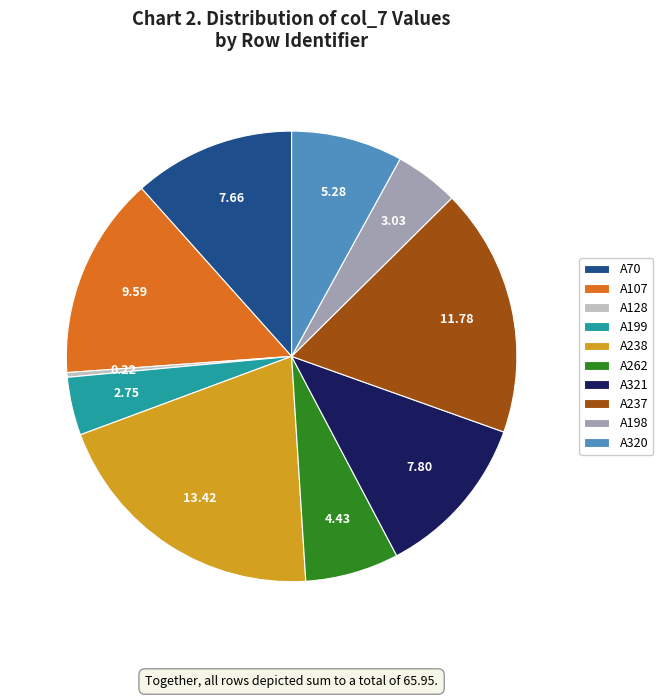

Does A320 account for over 50% of the chart?

No